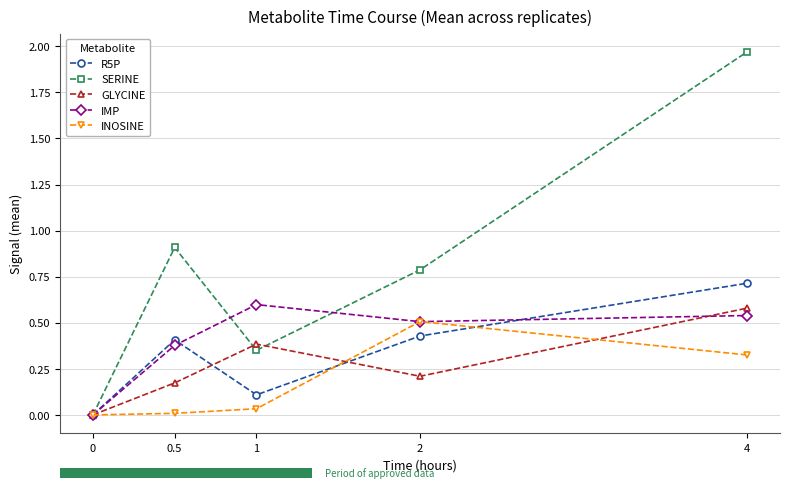

What position from the right is 4?

1